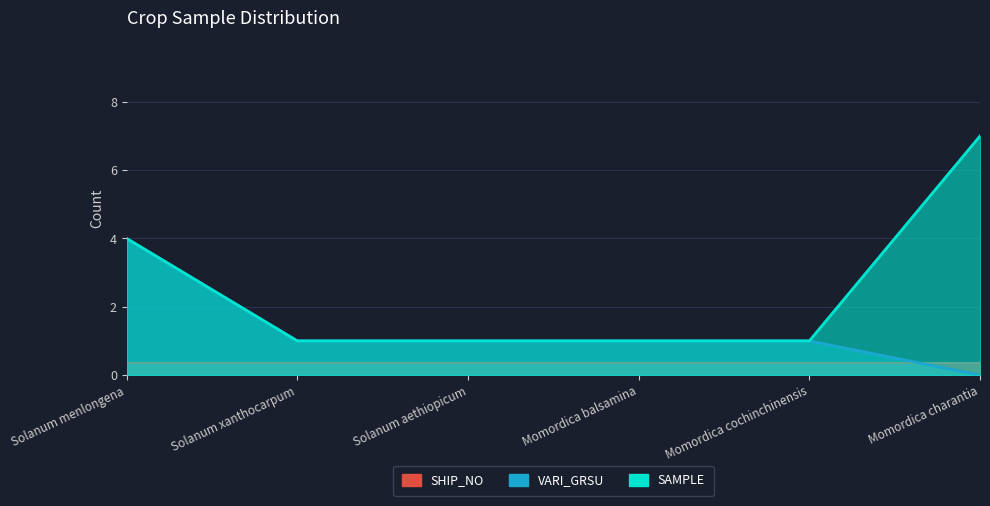

Which series has the largest total across all categories?

SAMPLE